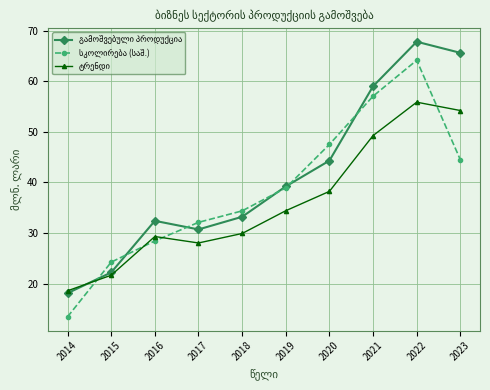

What is the smallest value displayed?

13.4